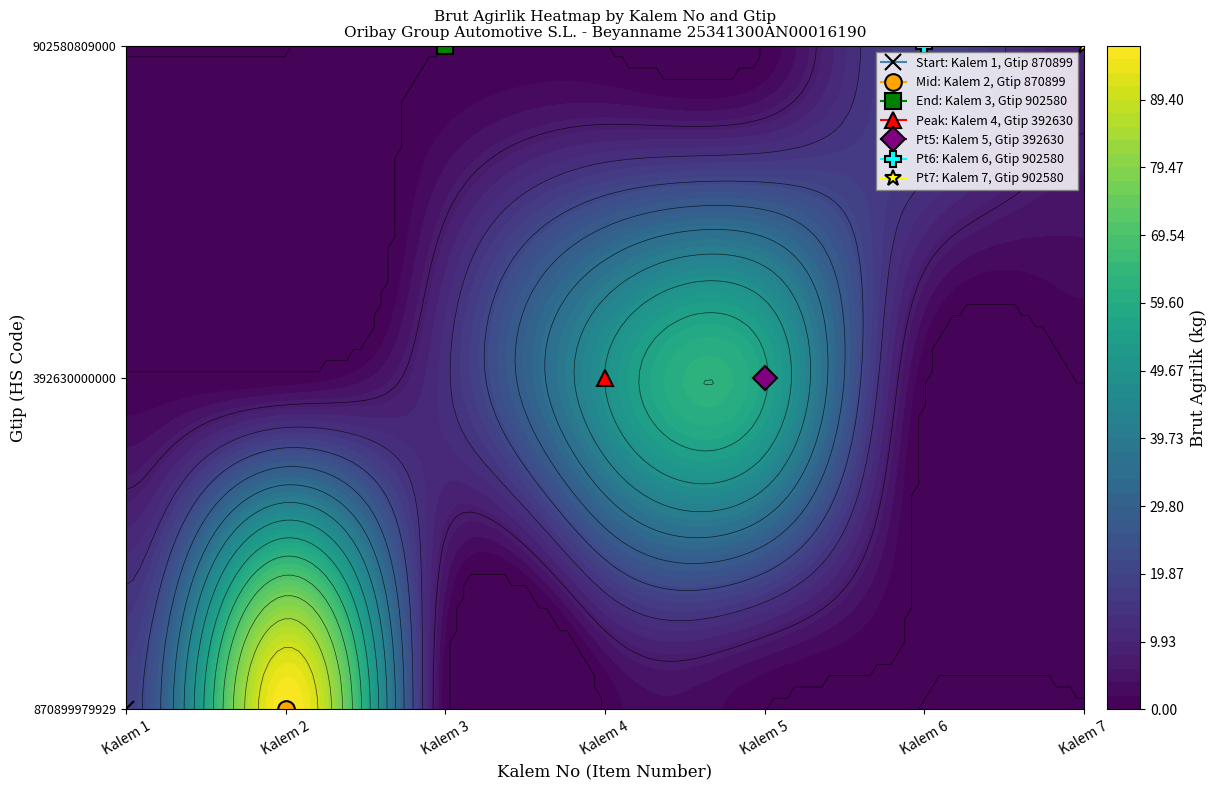

What is the average value of the 870899979929 series?

16.6